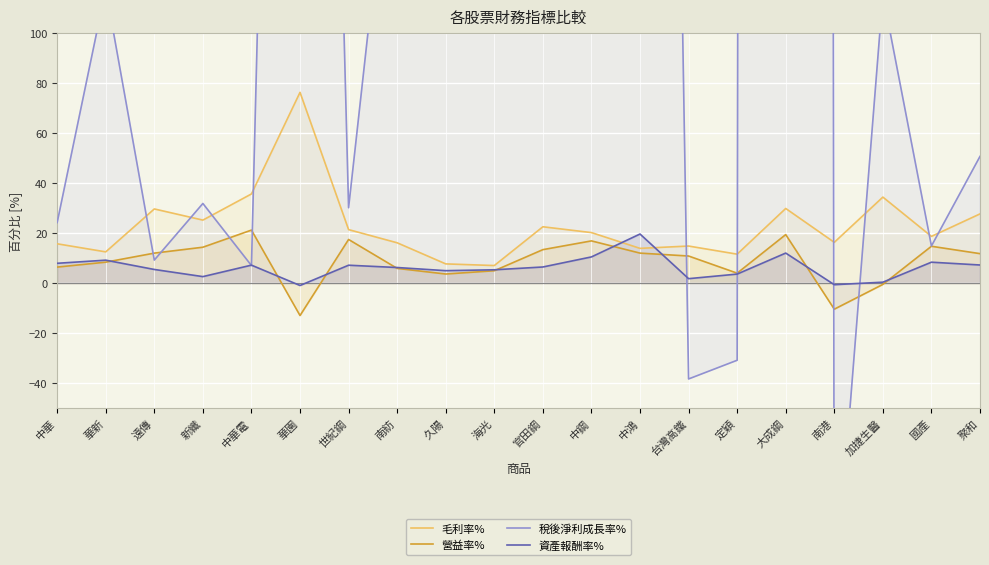

The value of 營益率% at 華新 is 8.5. True or false?

True